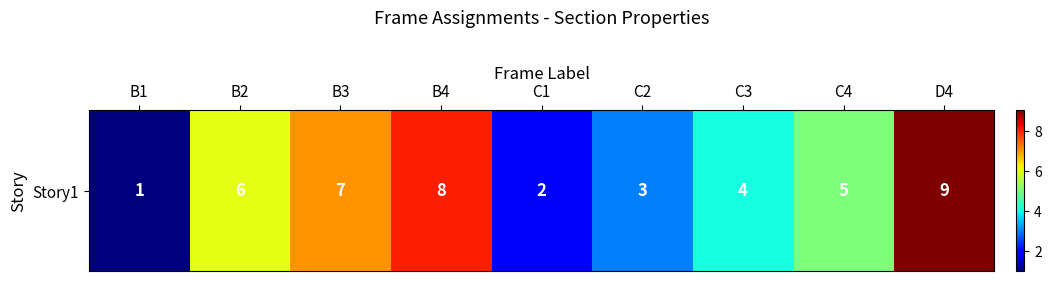

Reading right to left, what are all the values shown in this chart?

D4=9	C4=5	C3=4	C2=3	C1=2	B4=8	B3=7	B2=6	B1=1